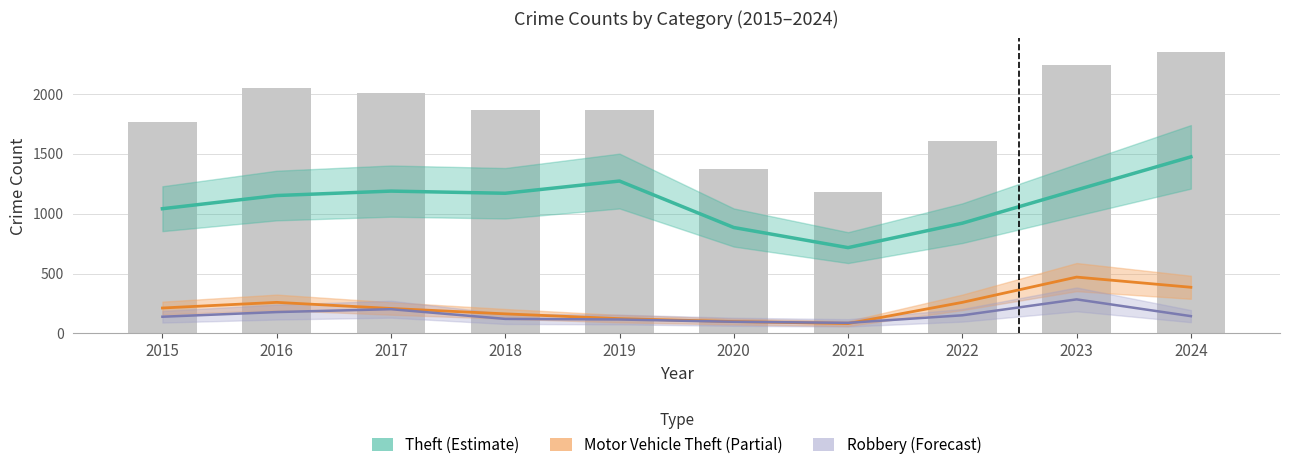

What is the difference between the Robbery (Forecast) values at 2015 and 2017?

63